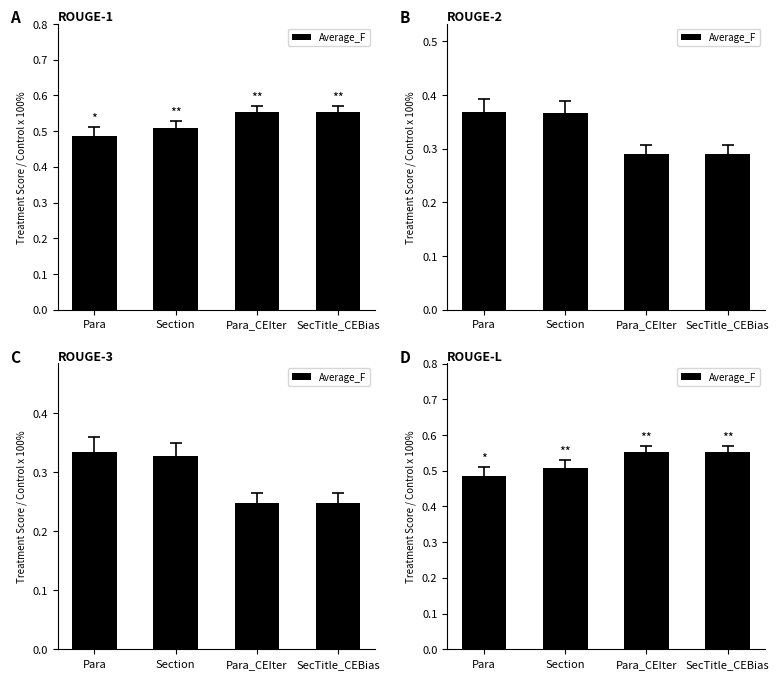

What value does the data have at SecTitle_CEBias?

0.6